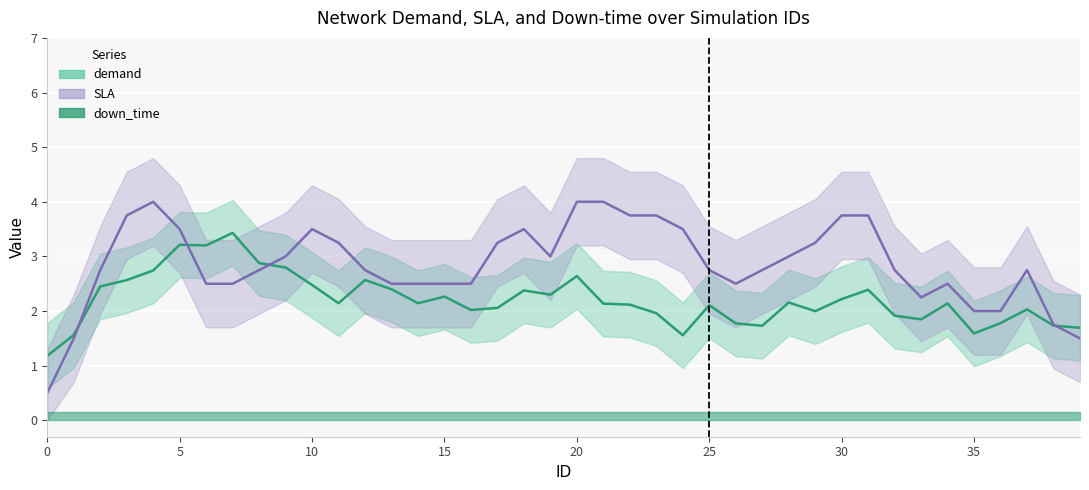

Which series has the largest total across all categories?

SLA